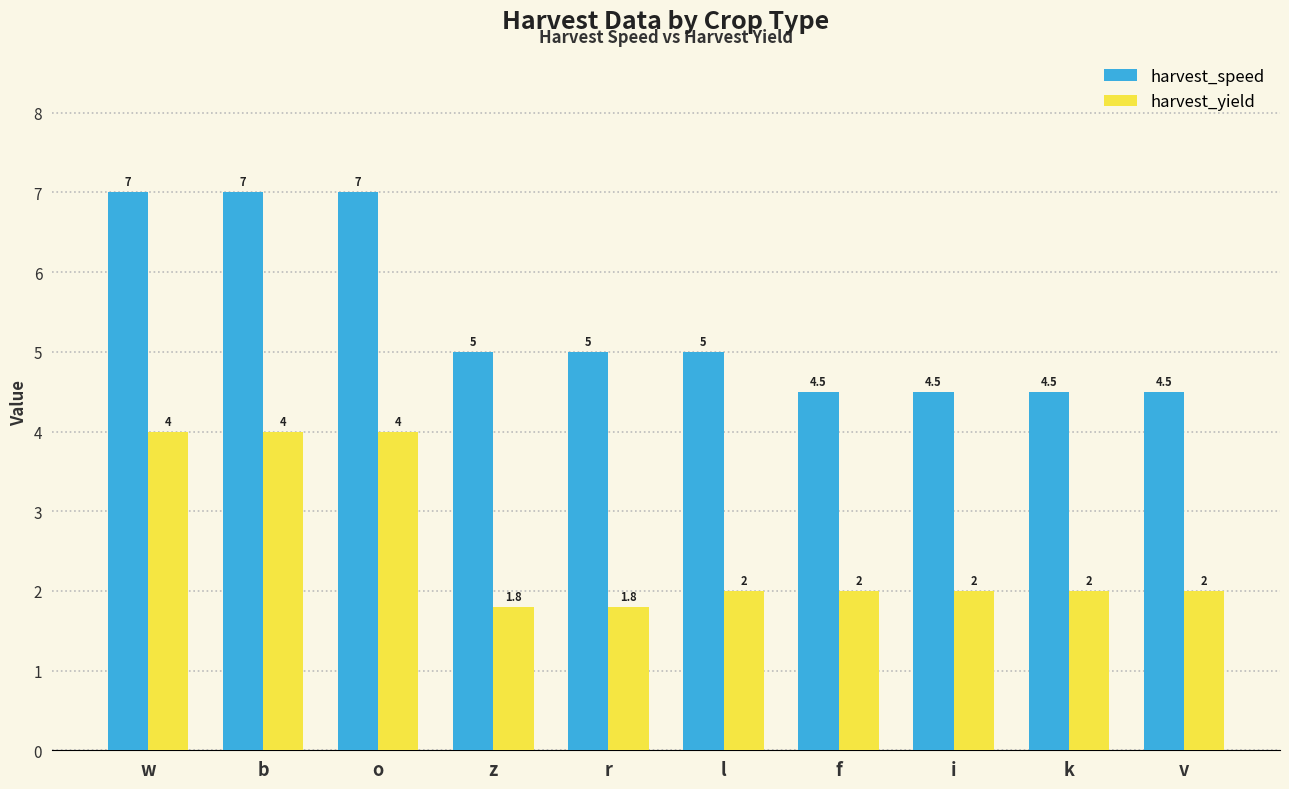

Which series has the largest total across all categories?

harvest_speed